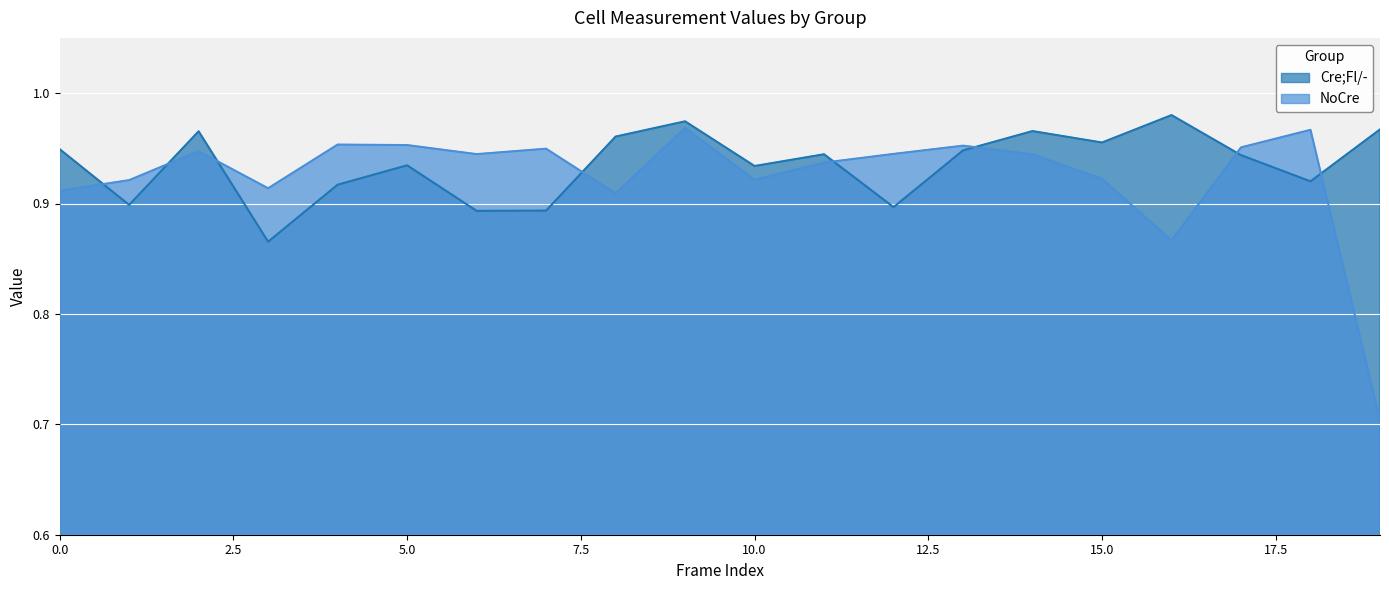

Reading left to right, what are all the values shown in this chart?

Cre;Fl/-: 0.9	0.9	1.0	0.9	0.9	0.9	0.9	0.9	1.0	1.0	0.9	0.9	0.9	0.9	1.0	1.0	1.0	0.9	0.9	1.0
NoCre: 0.9	0.9	0.9	0.9	1.0	1.0	0.9	0.9	0.9	1.0	0.9	0.9	0.9	1.0	0.9	0.9	0.9	1.0	1.0	0.7